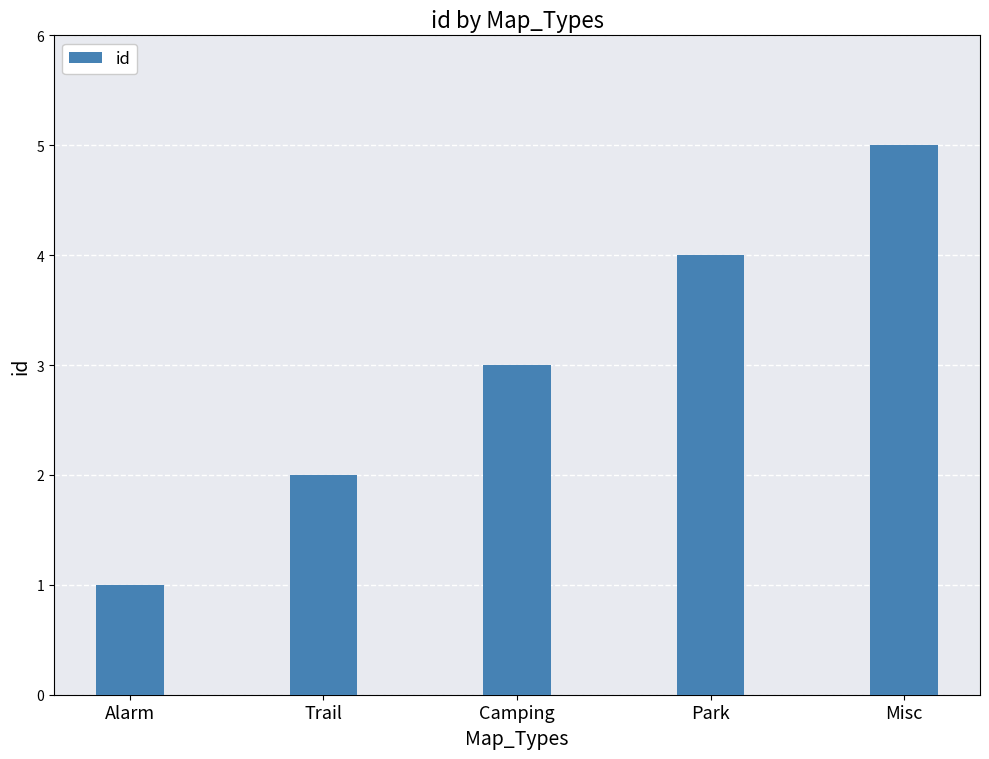

What is the minimum value shown in the chart?

1